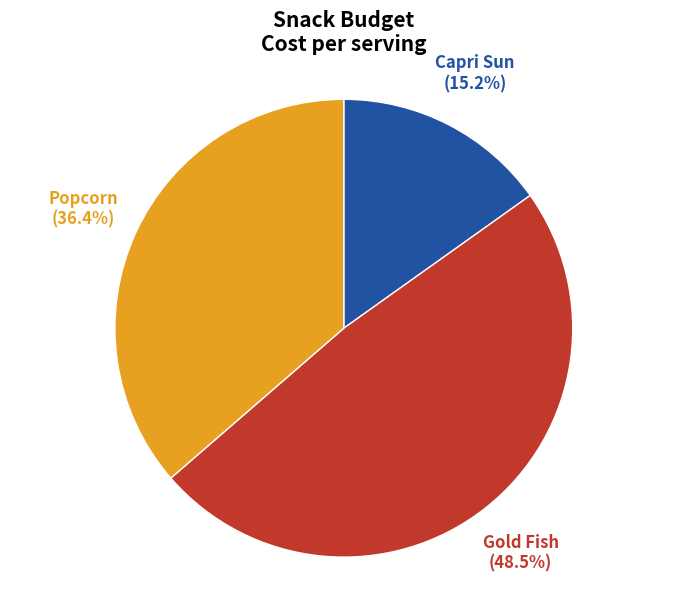

Is the sum of Capri Sun and Popcorn greater than half?

Yes